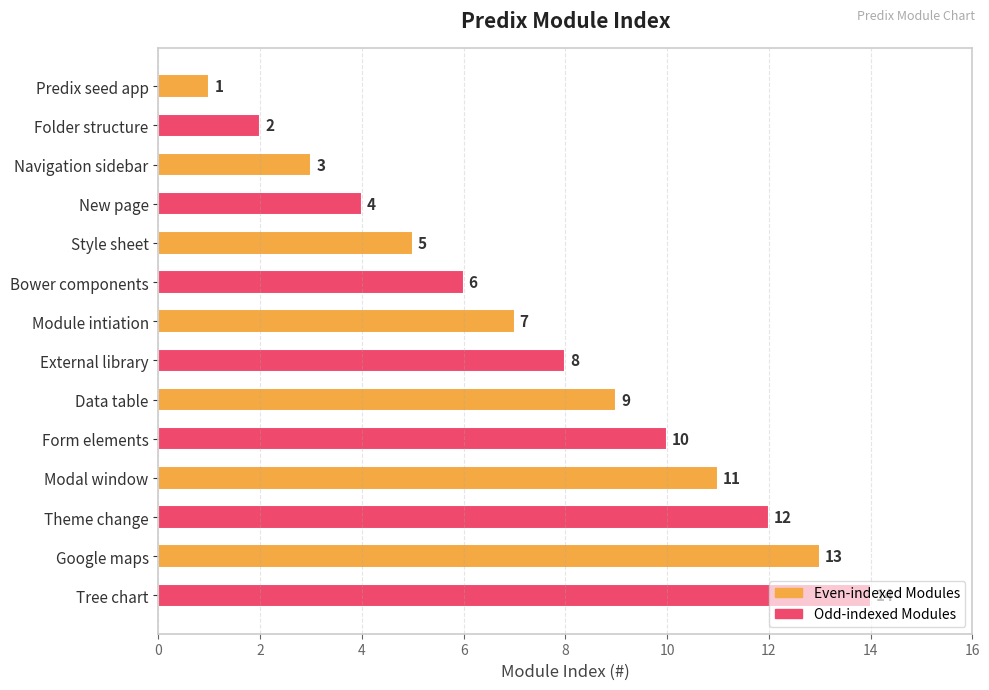

The chart shows a value of 8 at Theme change. True or false?

False